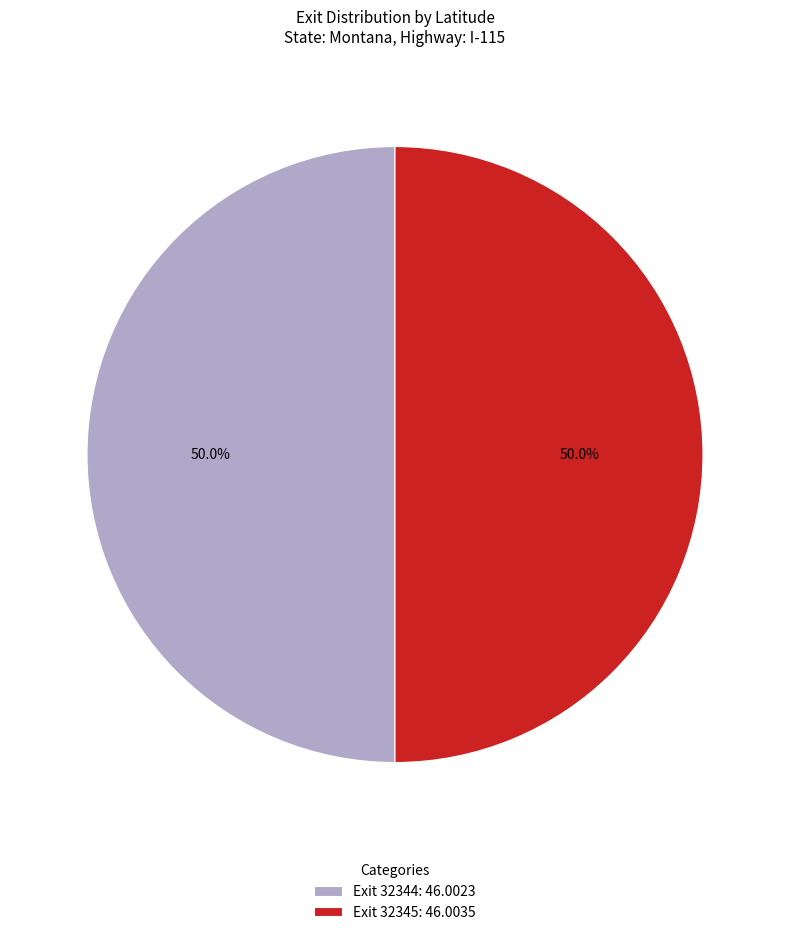

Combined, what portion of the pie is Exit 32345: 46.0035 and Exit 32344: 46.0023?

100.0%